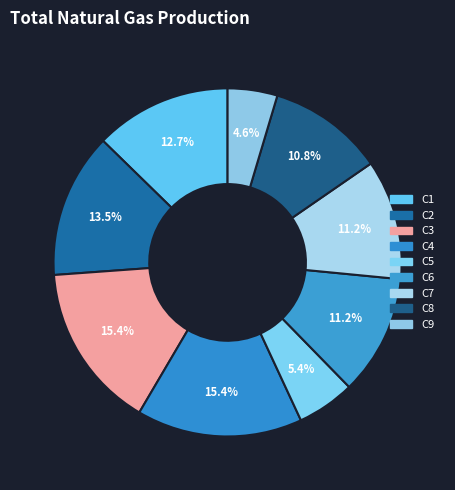

Which category has the biggest portion of the pie?

C3